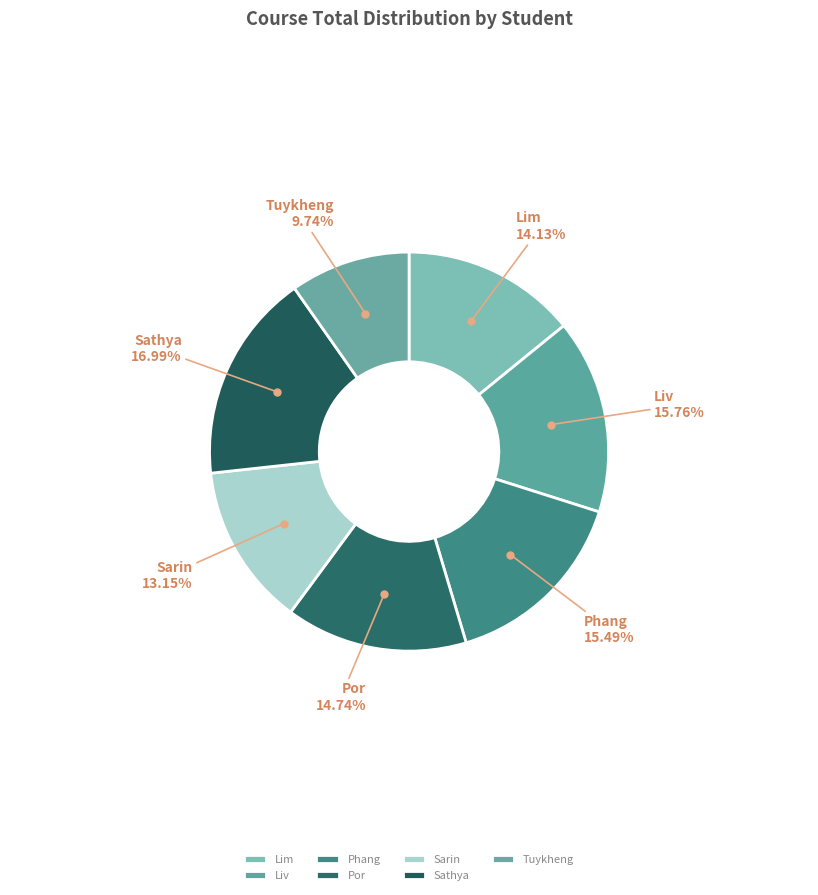

True or false: Liv accounts for 30% of the total.

False